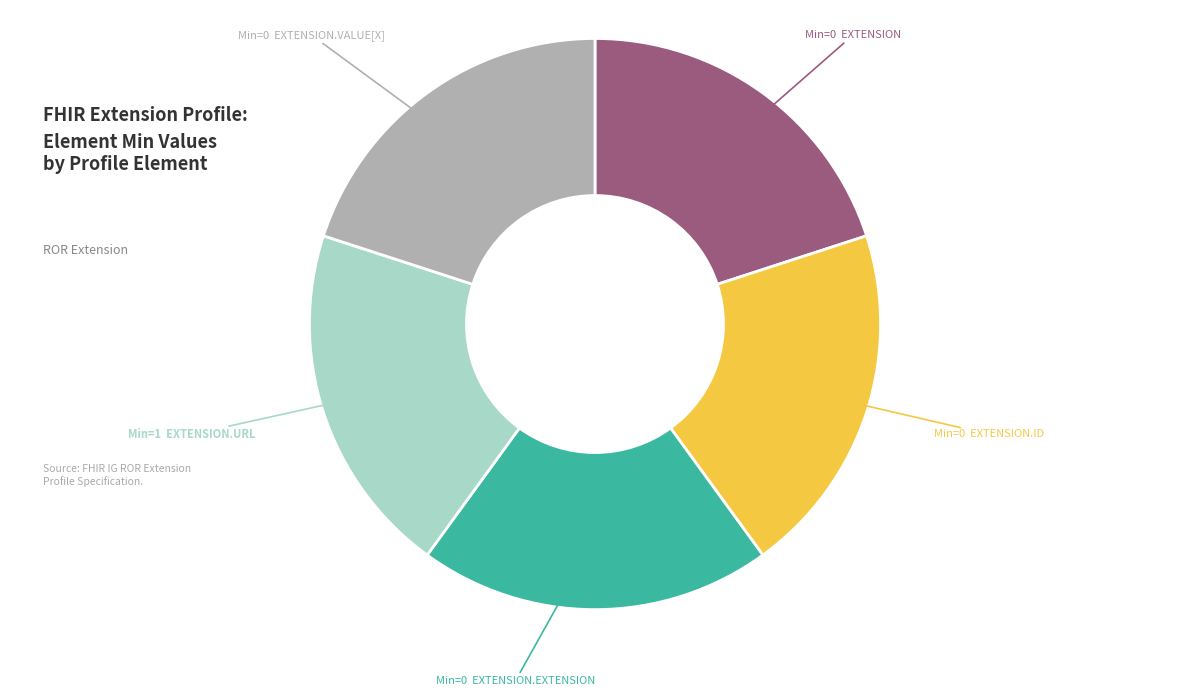

Which category has the smallest portion of the pie?

Extension